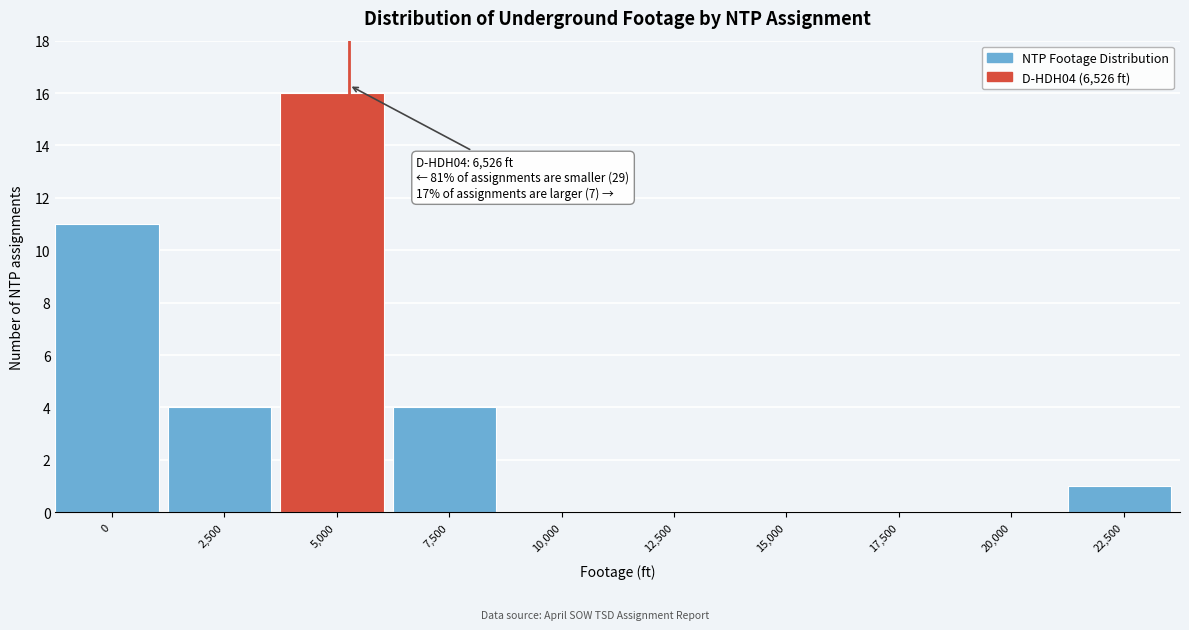

Reading left to right, list all the values displayed in this chart.

0=11	2,500=4	5,000=16	7,500=4	10,000=0	12,500=0	15,000=0	17,500=0	20,000=0	22,500=1